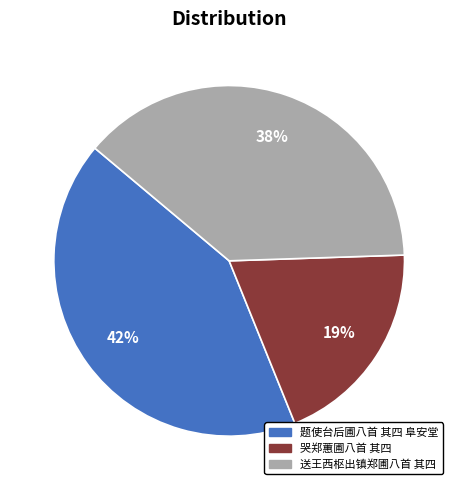

To the nearest percent, what is the difference between the 题使台后圃八首 其四 阜安堂 and 送王西枢出镇郑圃八首 其四 slice percentages?

4%